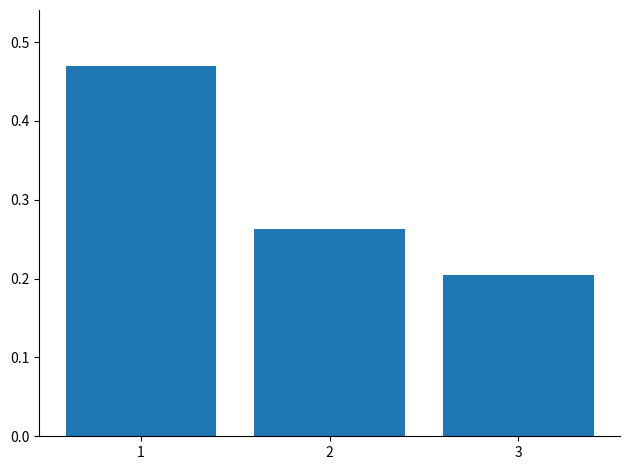

Which has a higher value, 2 or 1?

1